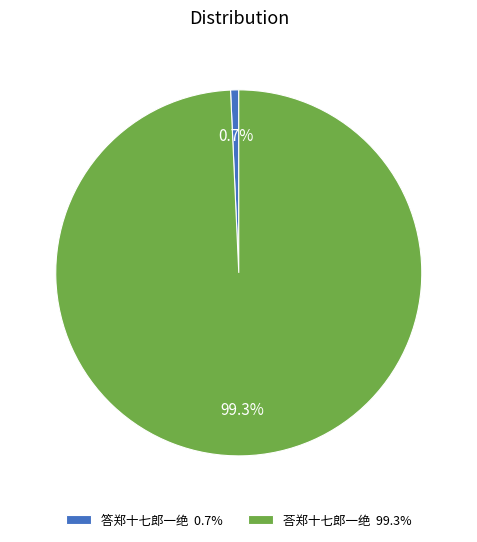

To the nearest percent, what is the difference between the largest and smallest slice percentages?

99%